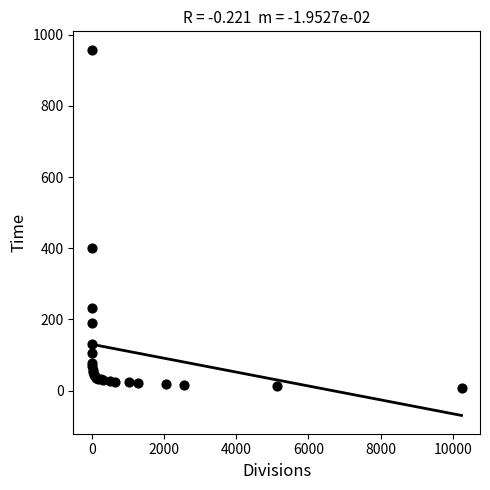

What Y value in the scatter plot is closest to 483?

400.4